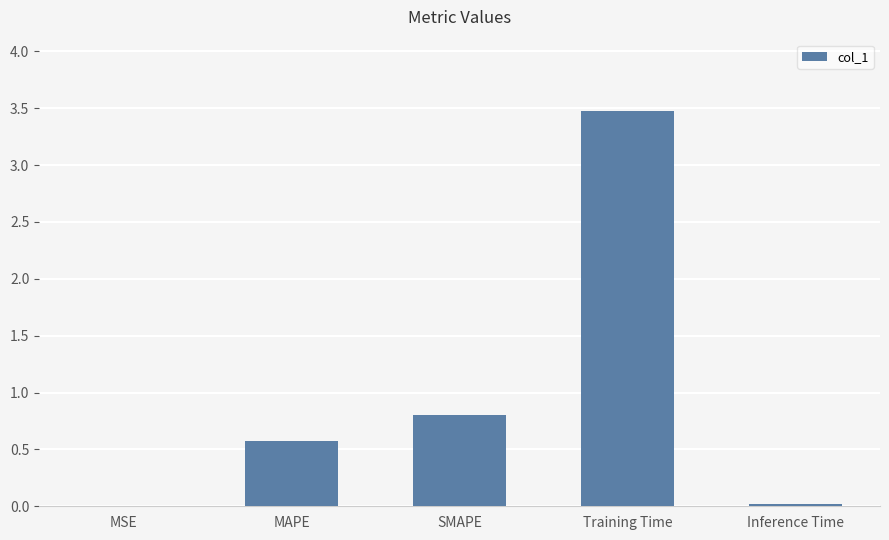

What is the sum of all values?

4.9